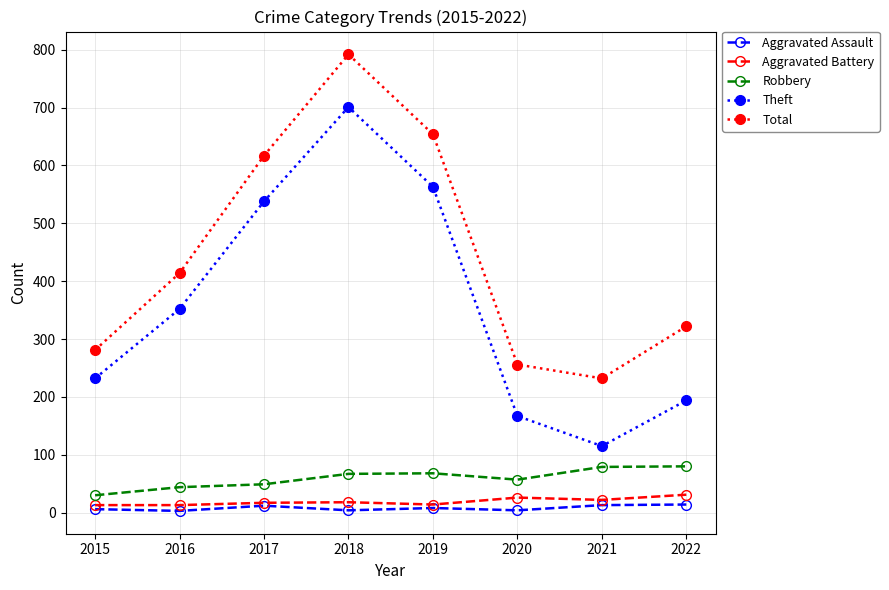

At which label does Theft reach its peak?

2018